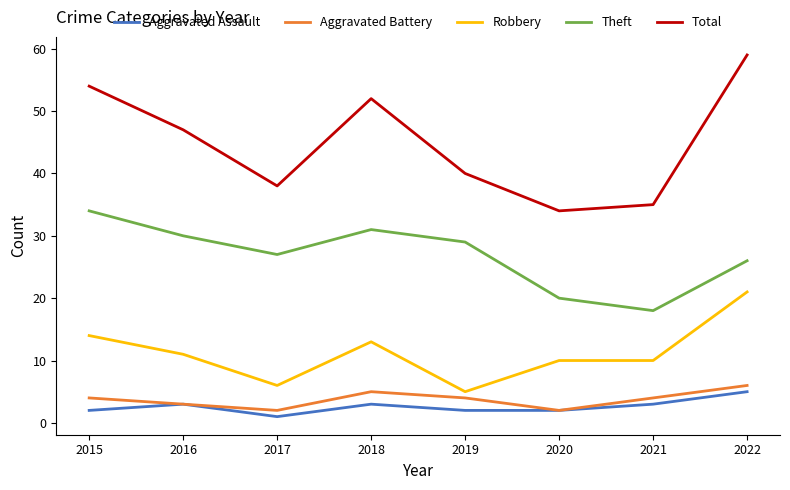

What value does the Aggravated Assault series have at 2017?

1